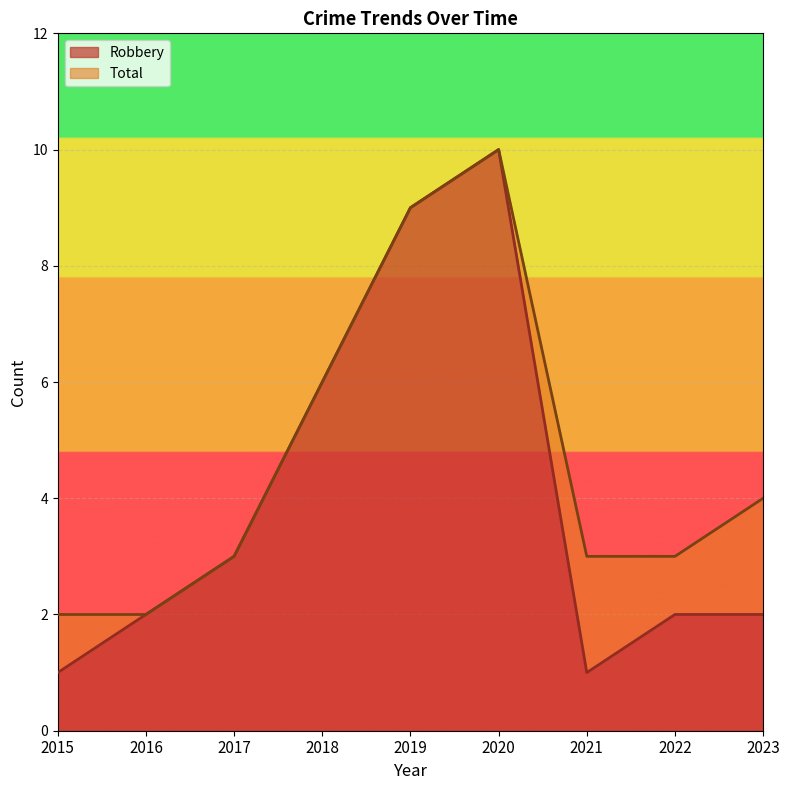

Which series has the widest spread of values?

Robbery